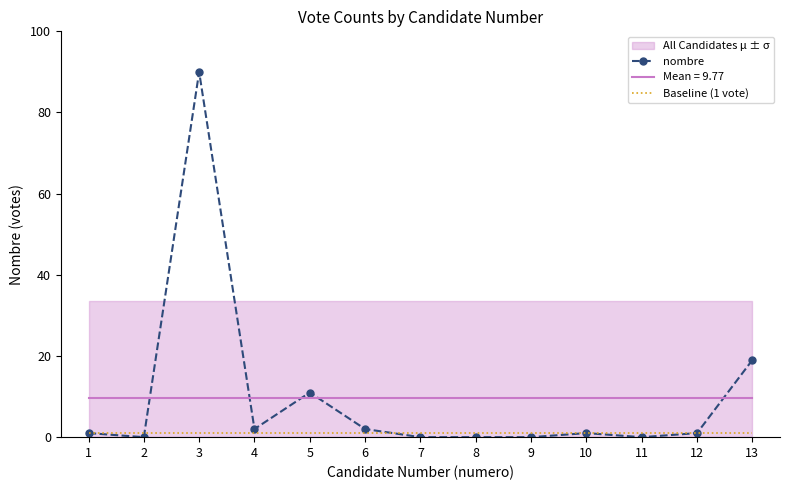

Where is Baseline (1 vote) nearest to the value 1?

1